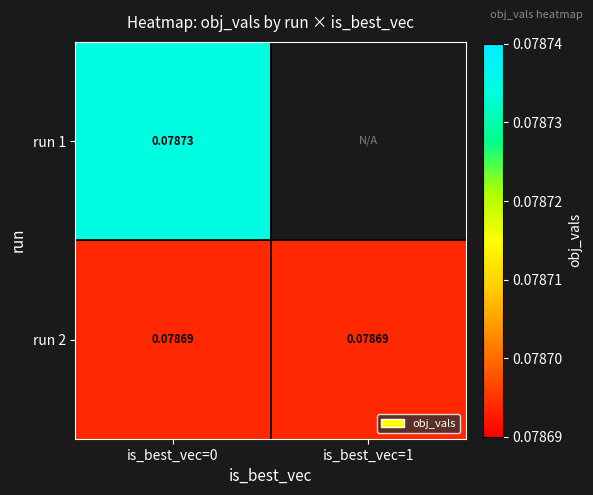

Is the value of run 1 at is_best_vec=0 greater than the value of run 2 at is_best_vec=0?

Yes